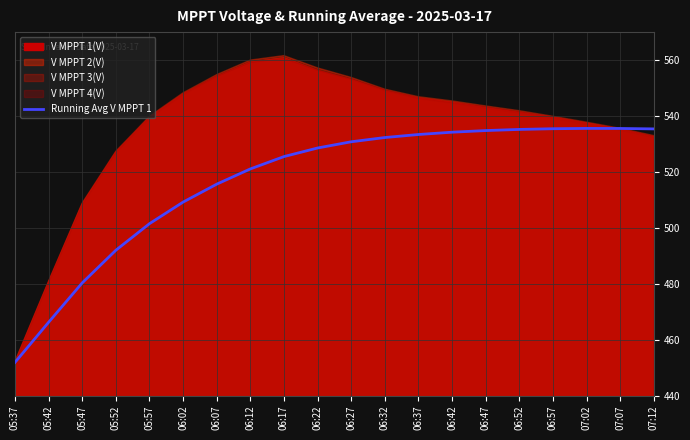

At which label is the value closest to 493?

05:52